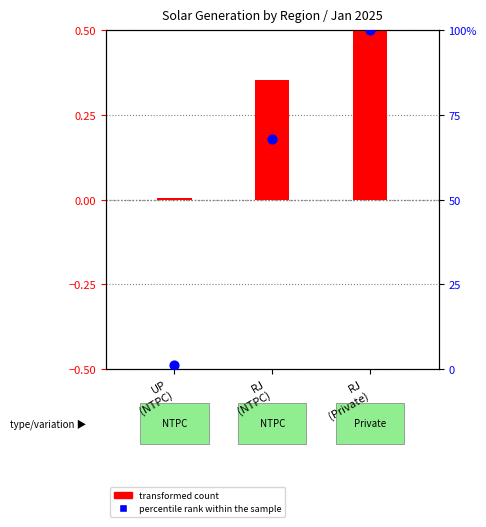

What are all the series names shown in the legend?

transformed count, percentile rank within the sample